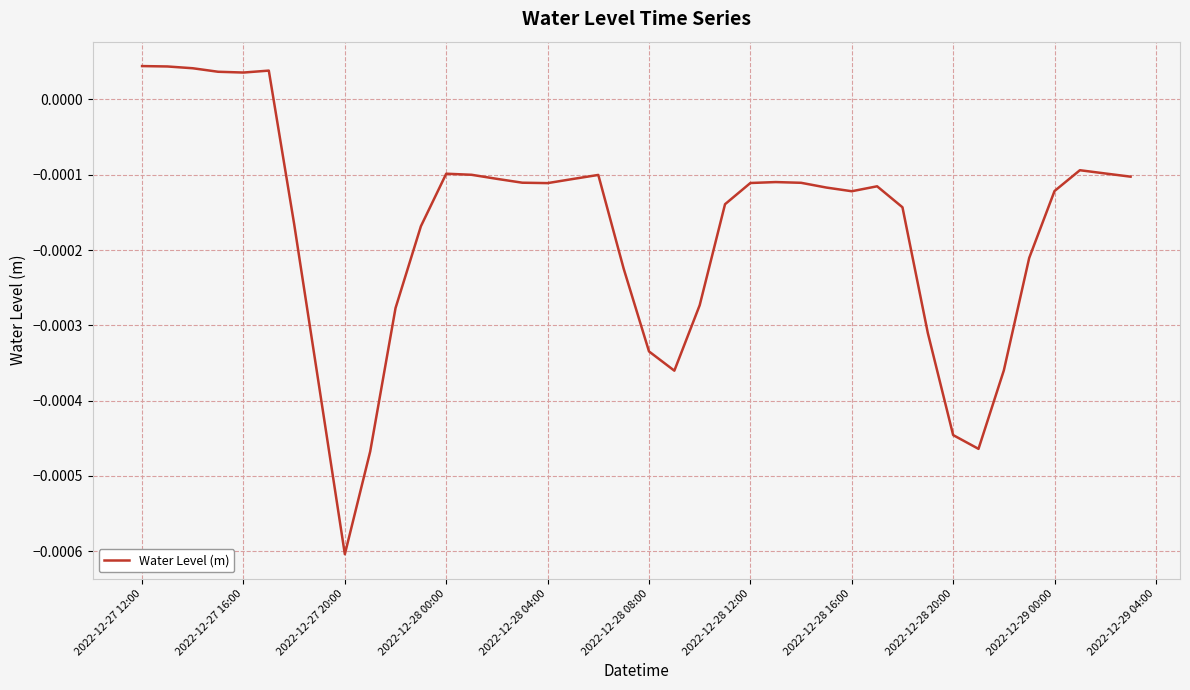

At which category does the chart reach its minimum across all series?

2022-12-27 20:00